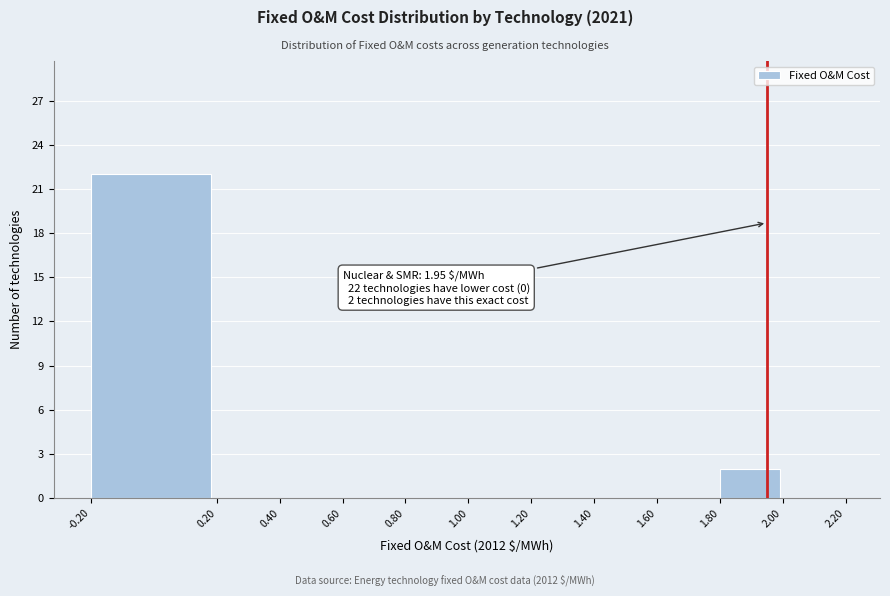

Over which range of the x-axis is the bar tallest?

-0.20 to 0.20